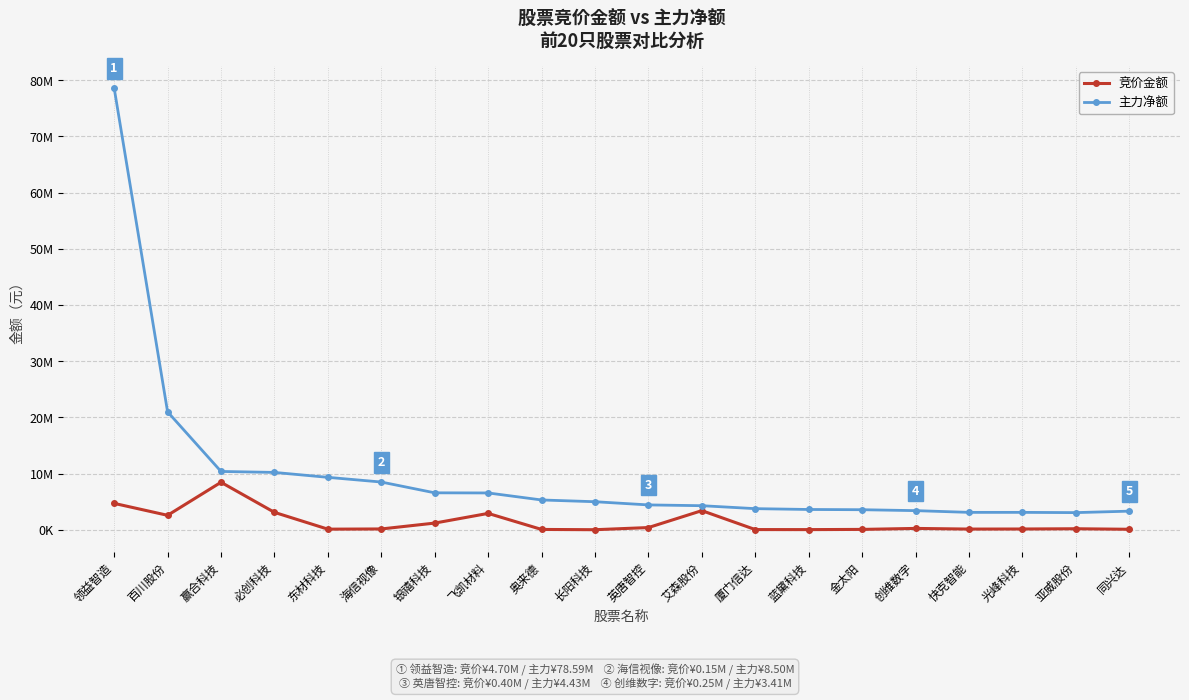

At which category is the sum across all series the highest?

领益智造